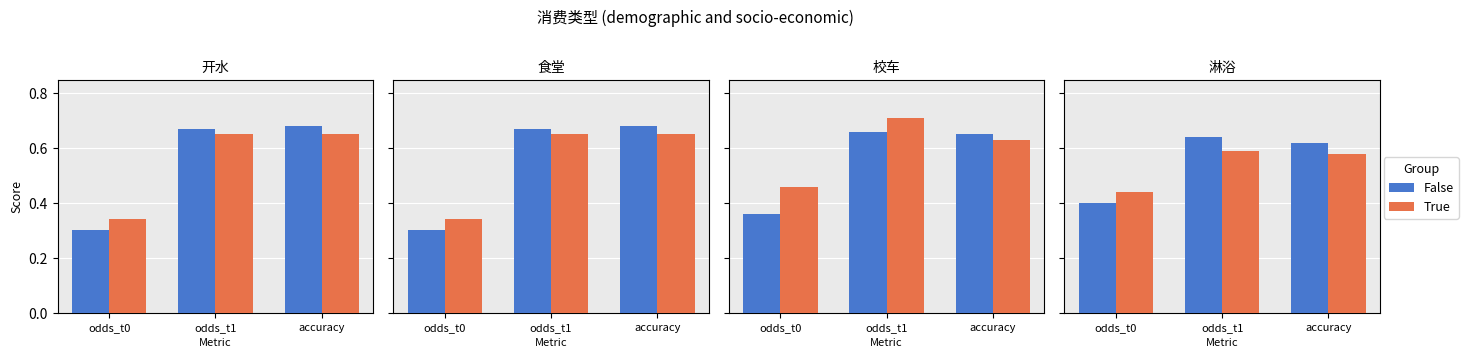

What is the total value across all series at accuracy?

1.2